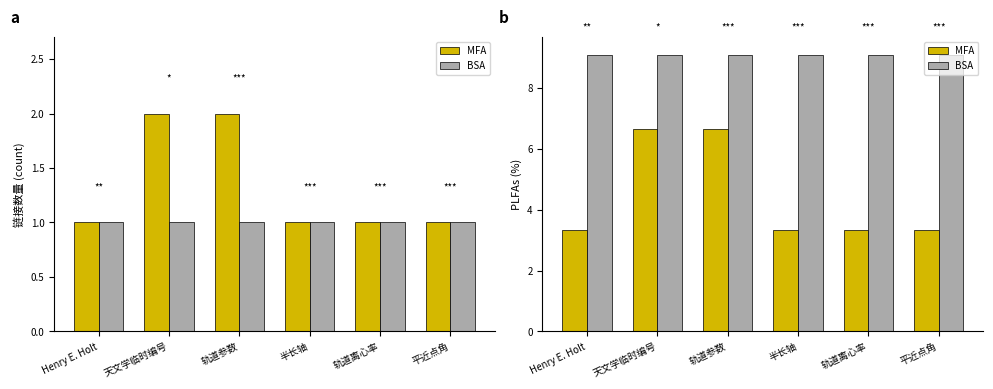

At which label is BSA closest to 9?

Henry E. Holt